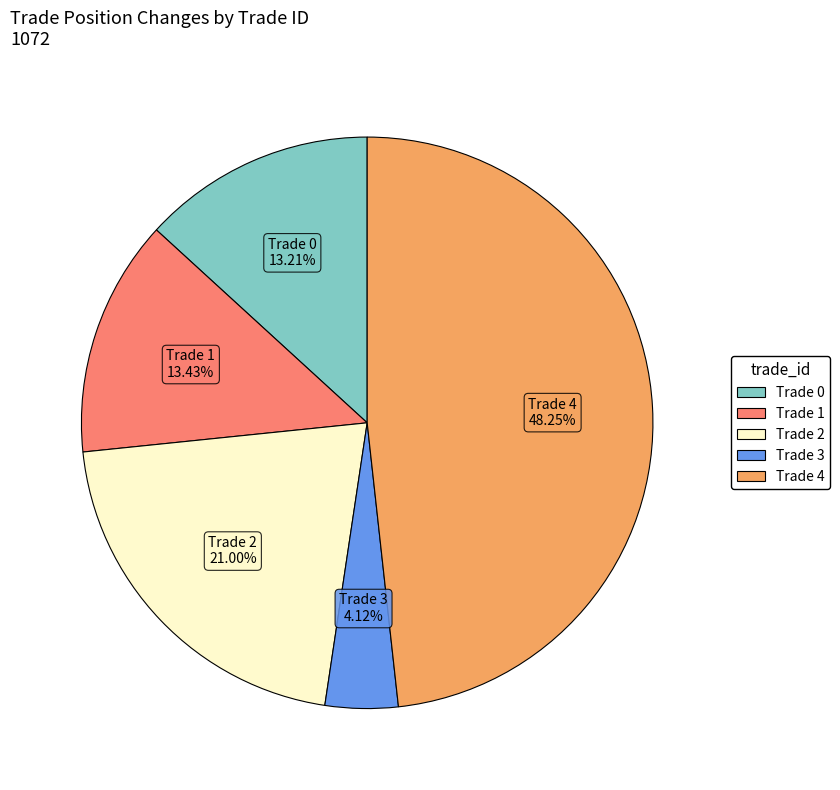

Is there any slice that represents more than half of the pie?

No